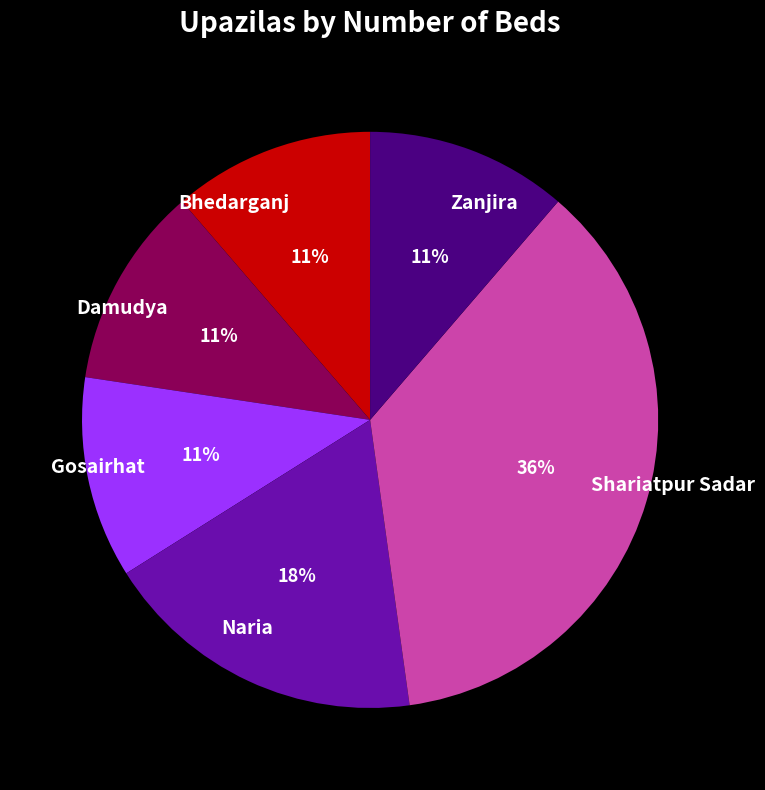

To the nearest percent, what is the combined percentage of Gosairhat and Shariatpur Sadar?

48%